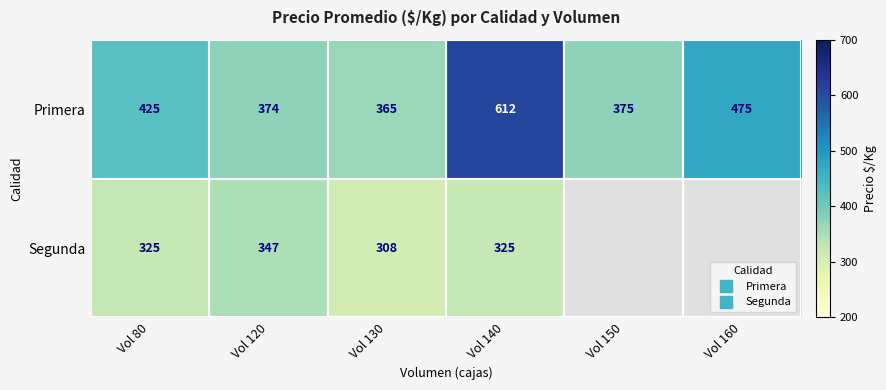

What is the sum of all Primera values?

2626.0